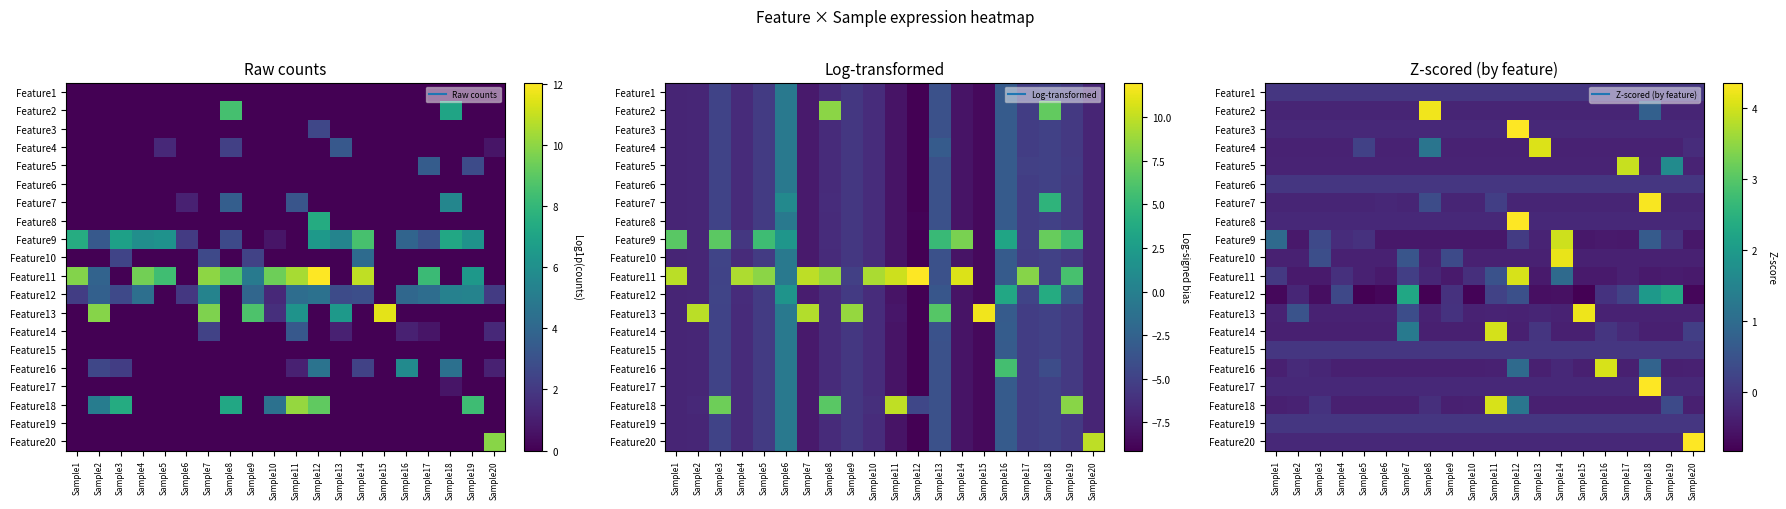

What is the difference between the highest and lowest values at Sample12?

4.7